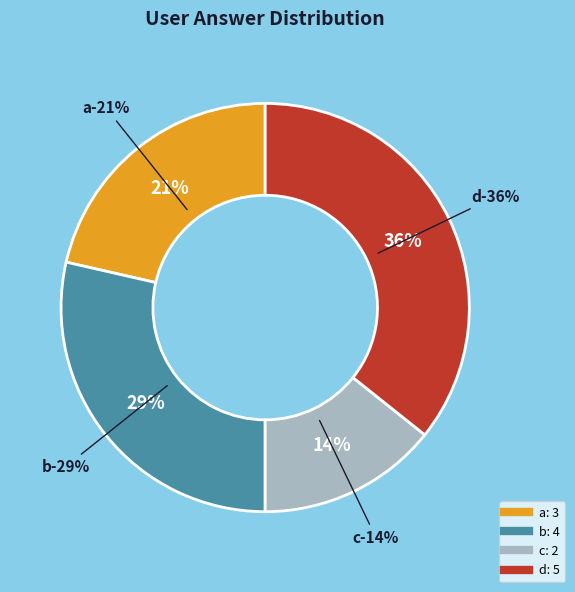

What is the change in value from a to b?

+1